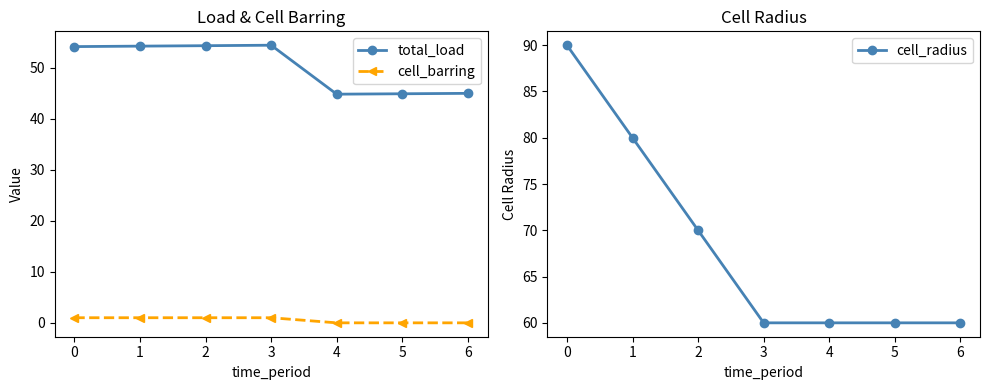

The value of total_load at 2 is 25.1. True or false?

False